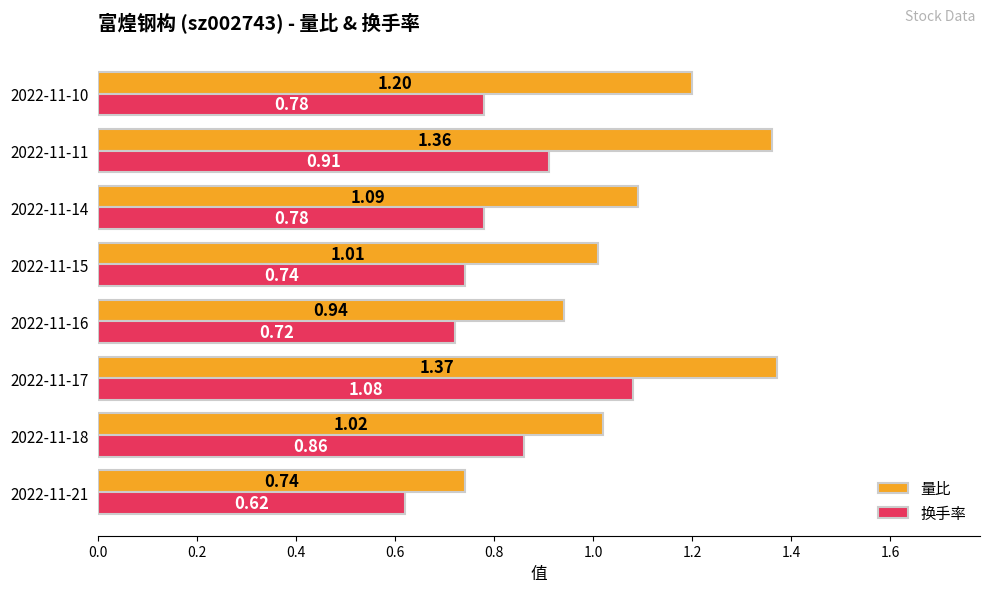

Which series changed the most between 2022-11-11 and 2022-11-10?

量比